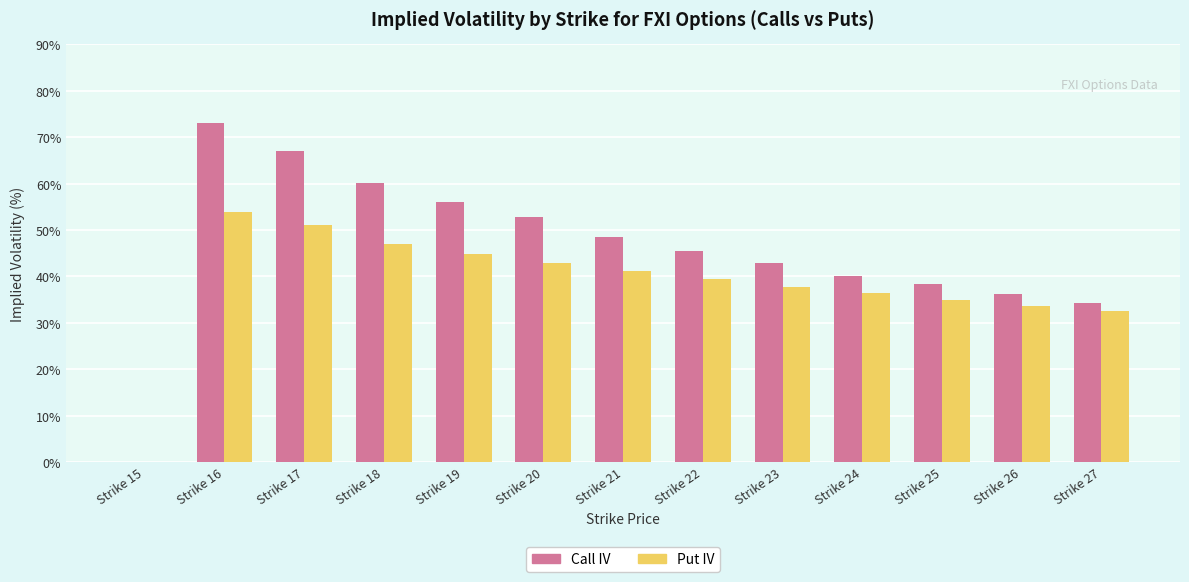

Where does the Call IV series first go above 45?

Strike 16